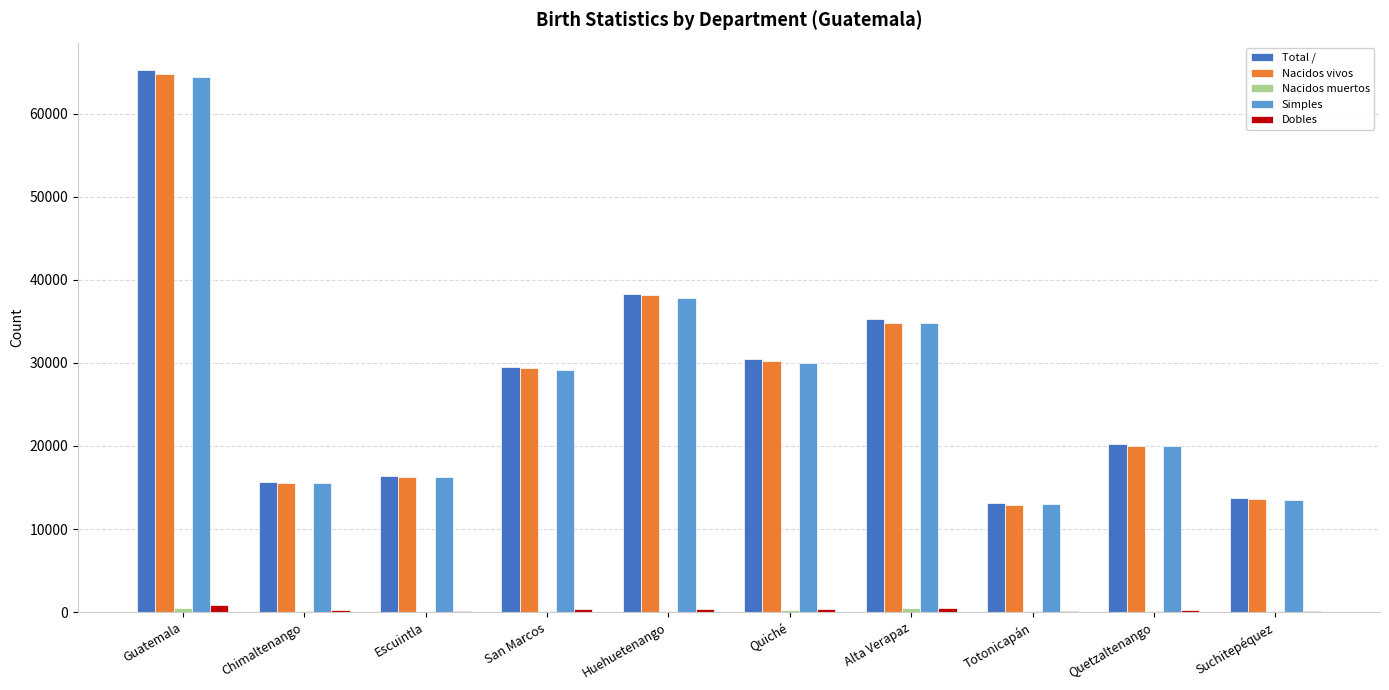

Is it true that Total / equals 29520 at San Marcos?

True